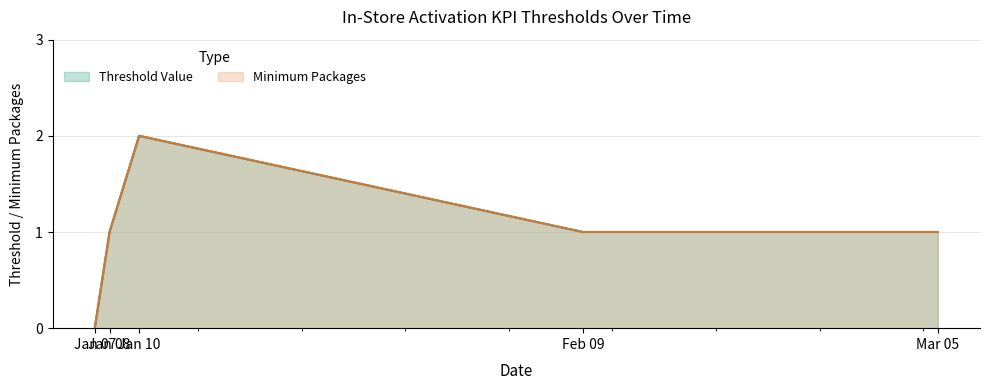

At how many categories does at least one series exceed 0?

4